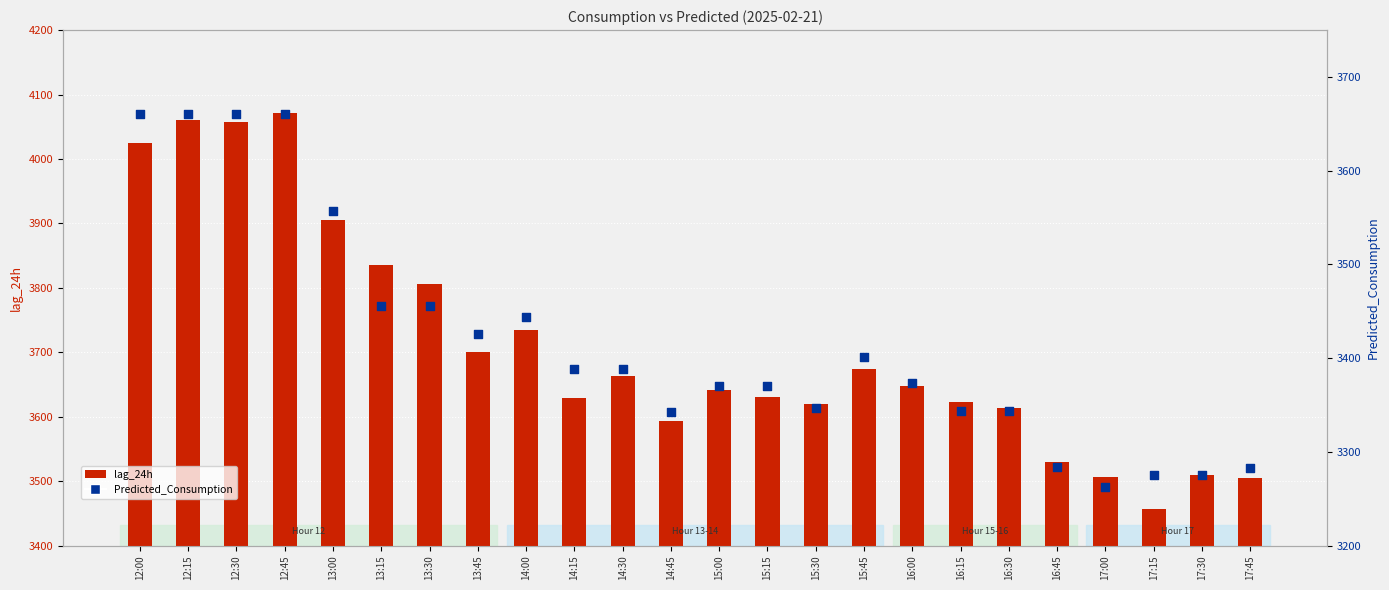

At how many categories does at least one series exceed 3491?

23